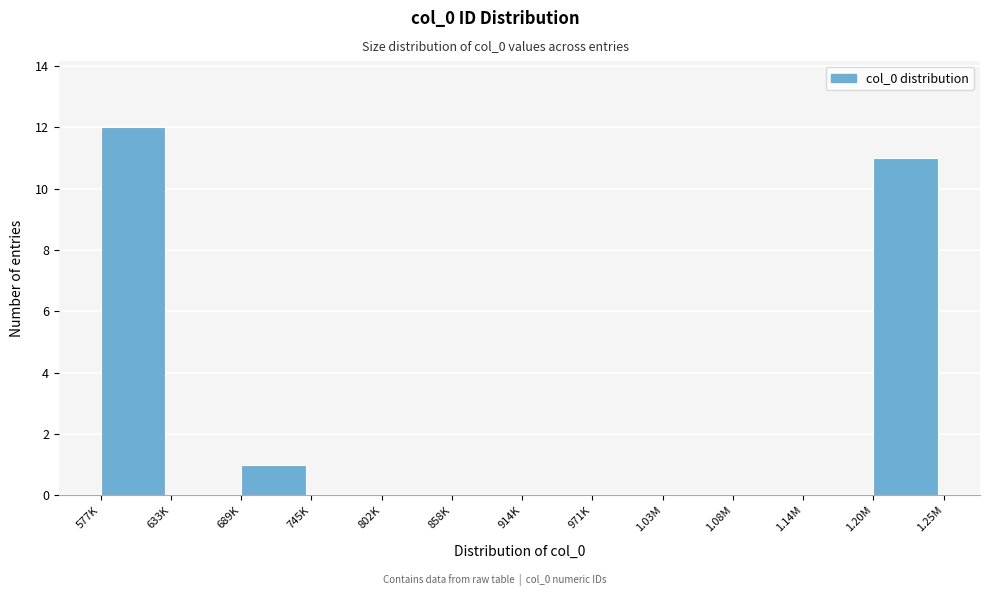

Reading left to right, extract all data points from this chart.

577K=12	633K=0	689K=1	745K=0	802K=0	858K=0	914K=0	971K=0	1.03M=0	1.08M=0	1.14M=0	1.20M=11